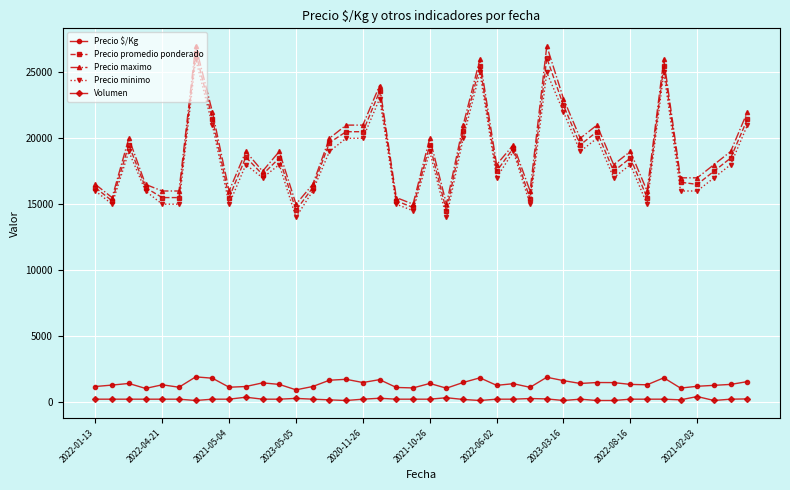

What is the highest value of the Precio promedio ponderado series?

26500